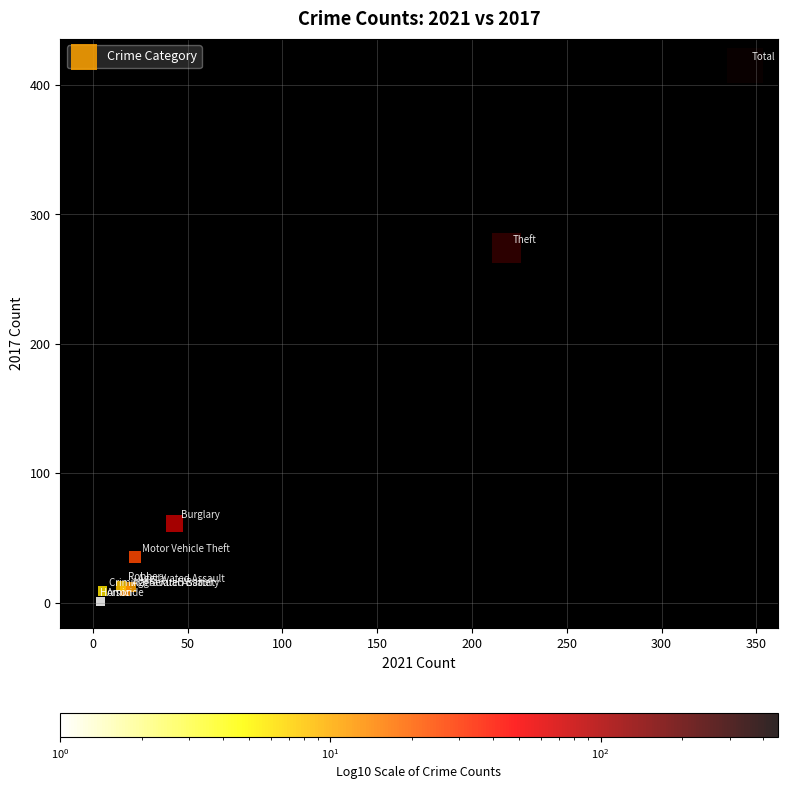

What Y value in the scatter plot is closest to 208?

274